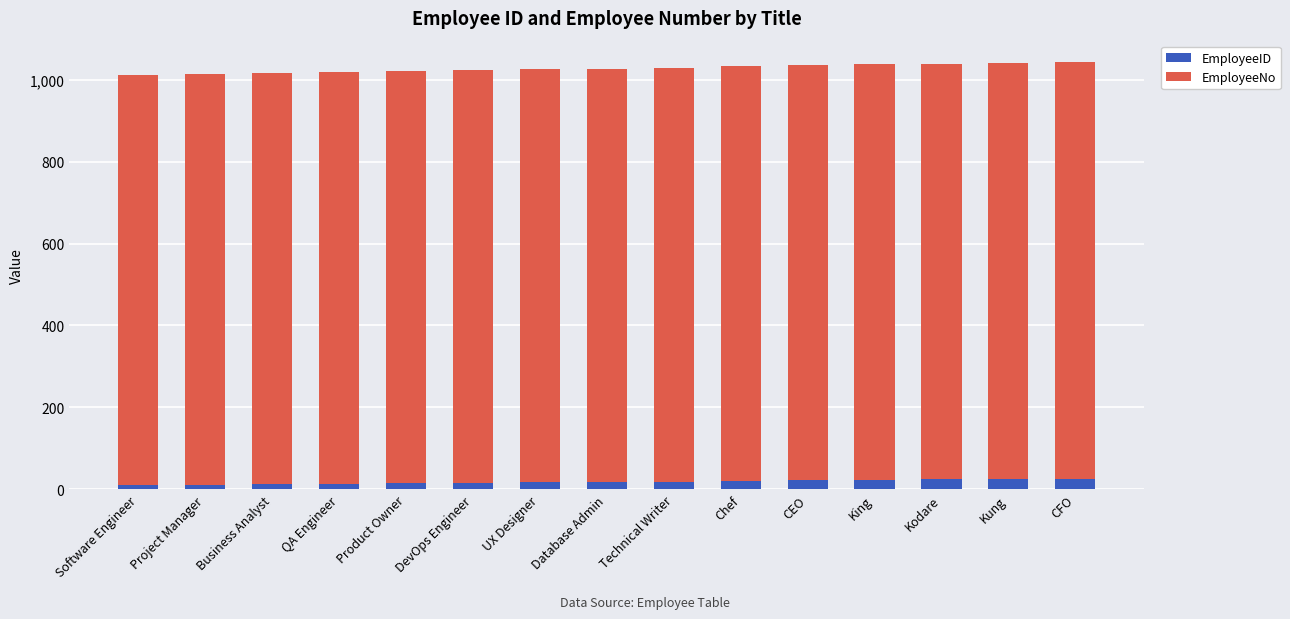

How many bars are there in total?

15